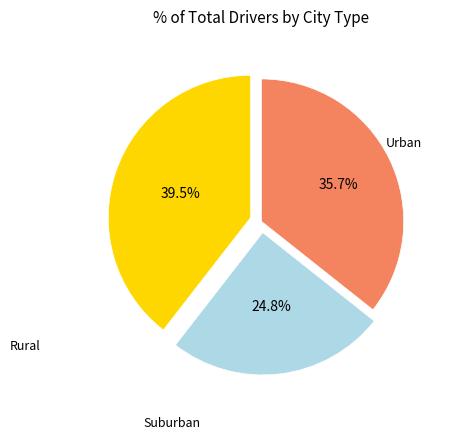

Does any single category account for the majority?

No